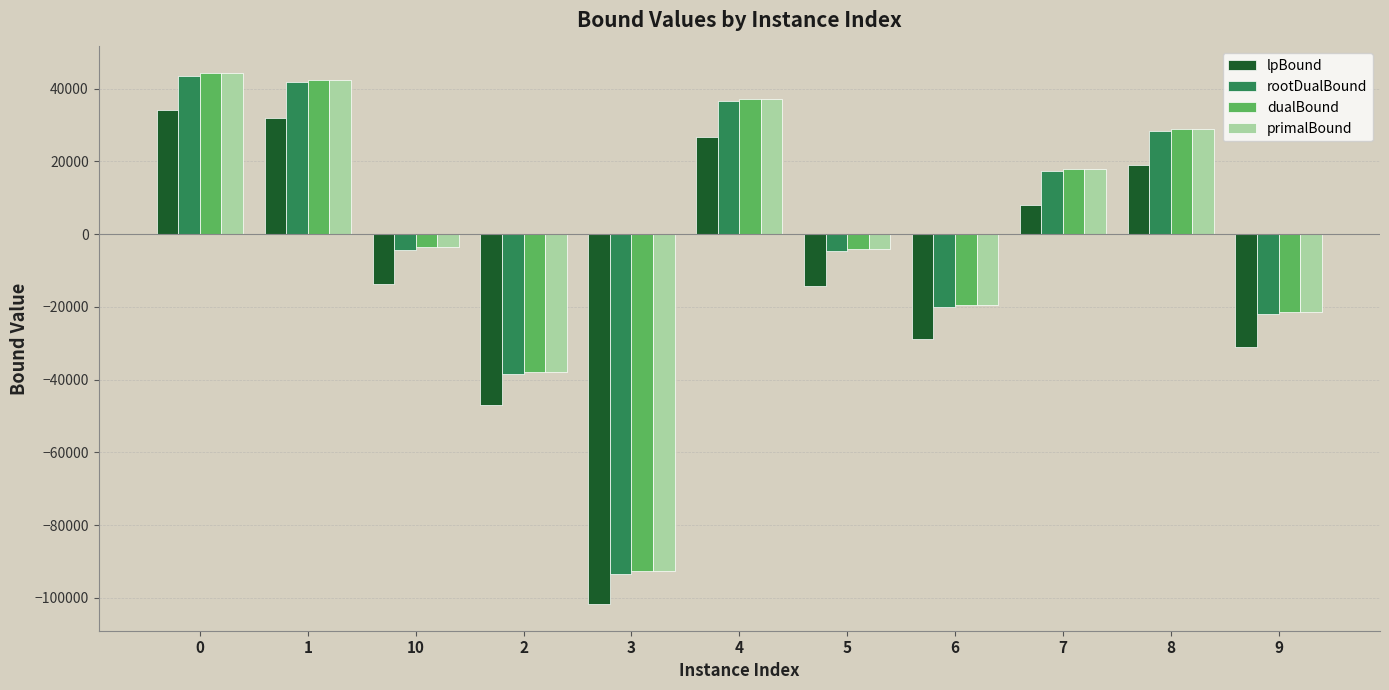

Is the value of lpBound at 9 greater than the value of primalBound at 2?

Yes